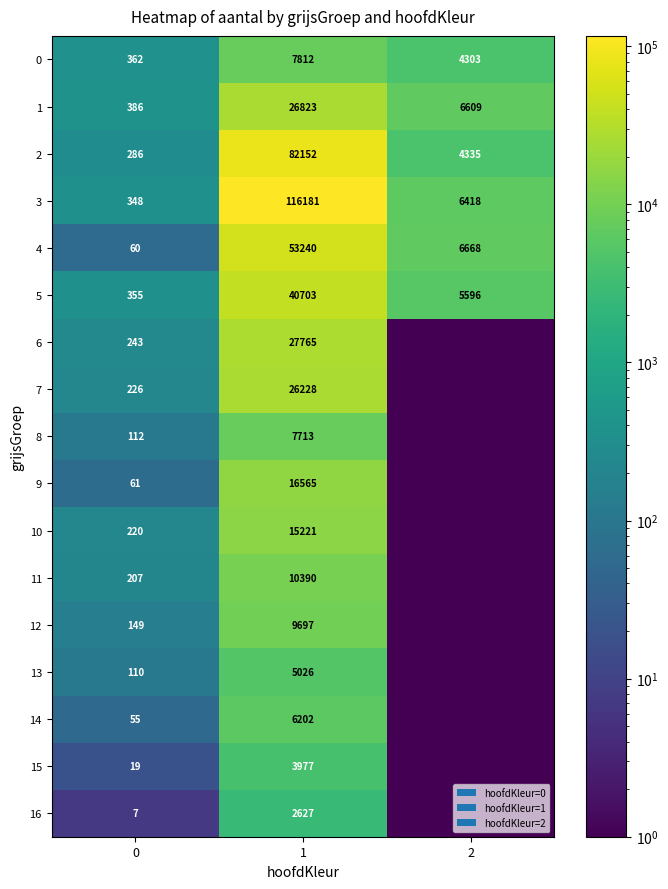

List the labels in order of 4 value, smallest first.

0, 2, 1